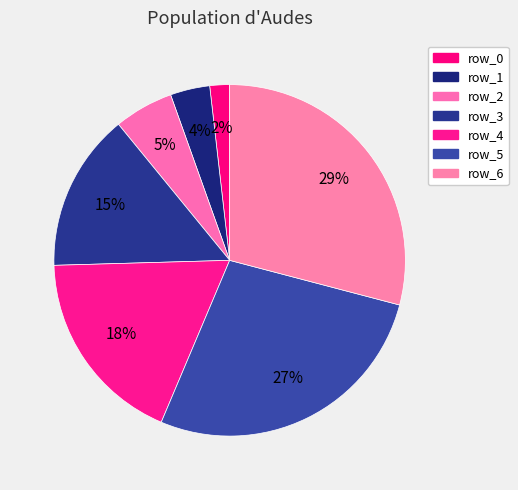

Is row_0 the majority of the pie?

No